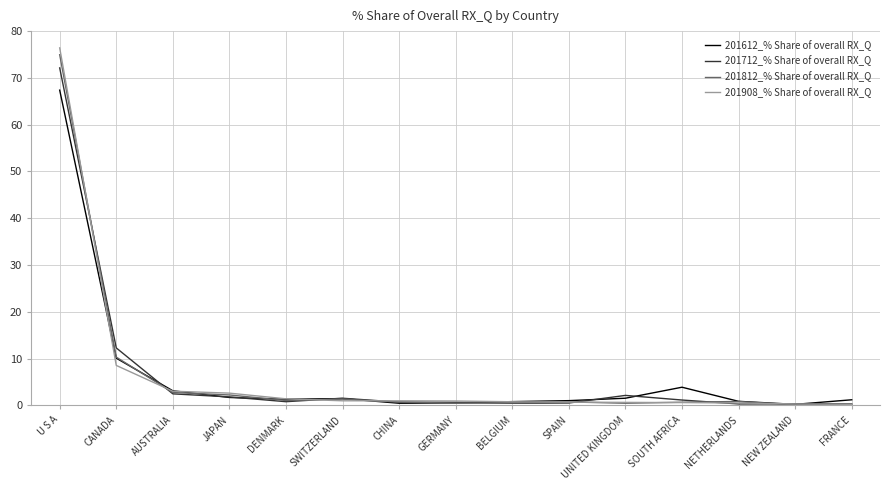

At which category is the sum across all series the highest?

U S A